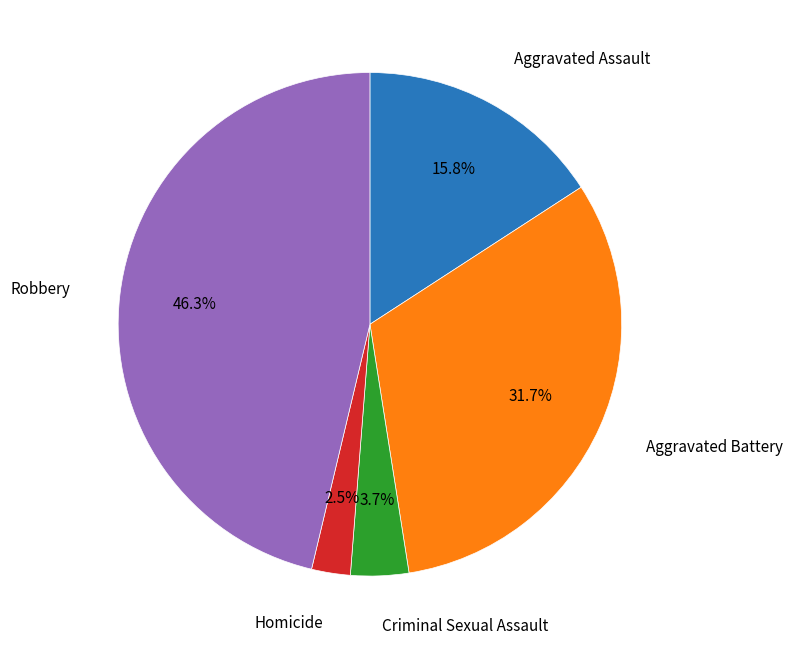

Rank the categories by value from lowest to highest.

Homicide, Criminal Sexual Assault, Aggravated Assault, Aggravated Battery, Robbery